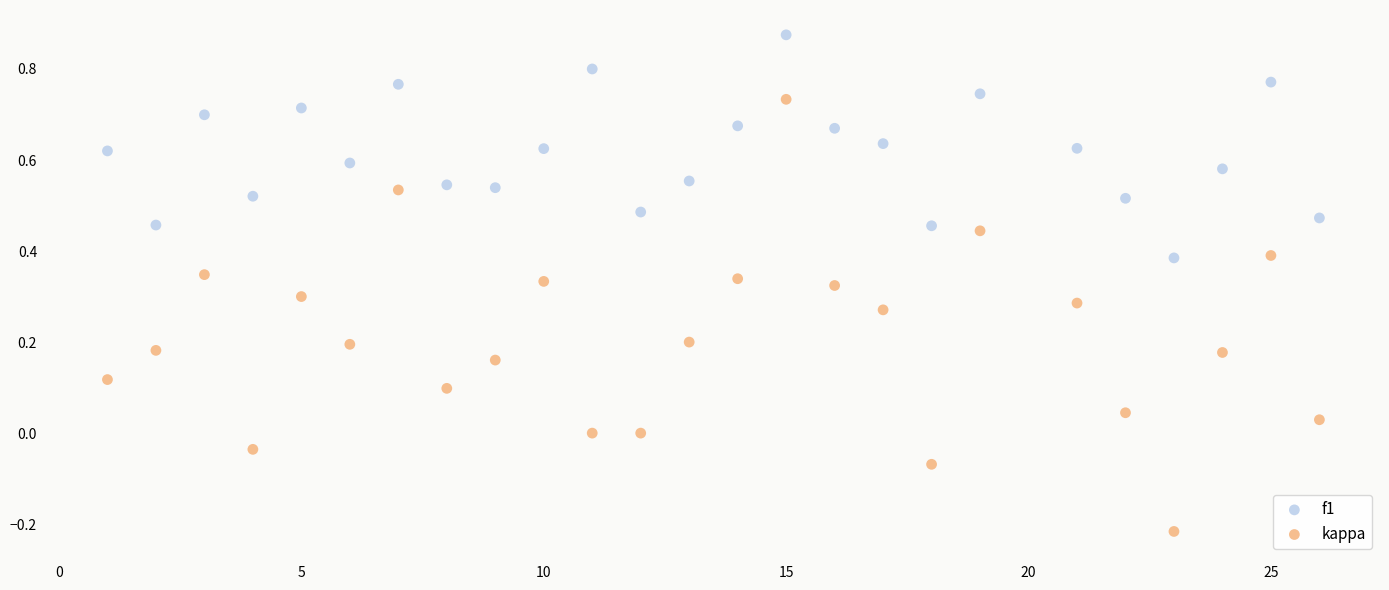

Which series has the largest Y range (max minus min)?

kappa